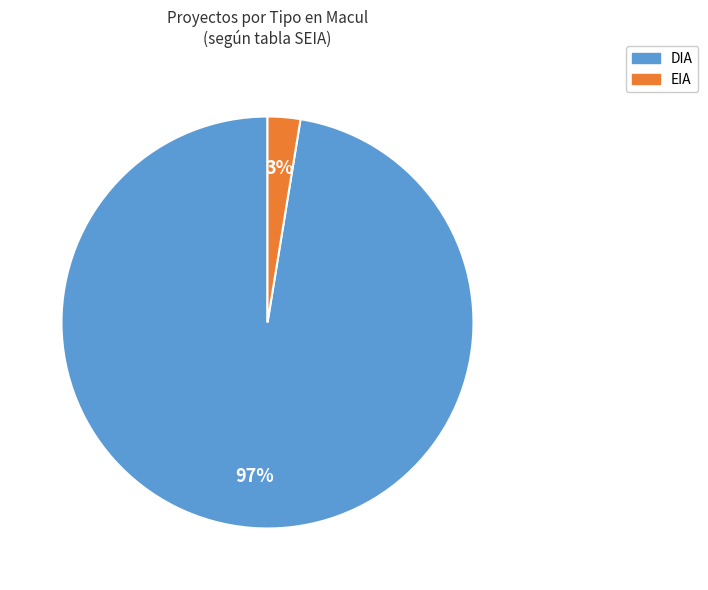

Do DIA and EIA together represent more than half of the pie?

Yes